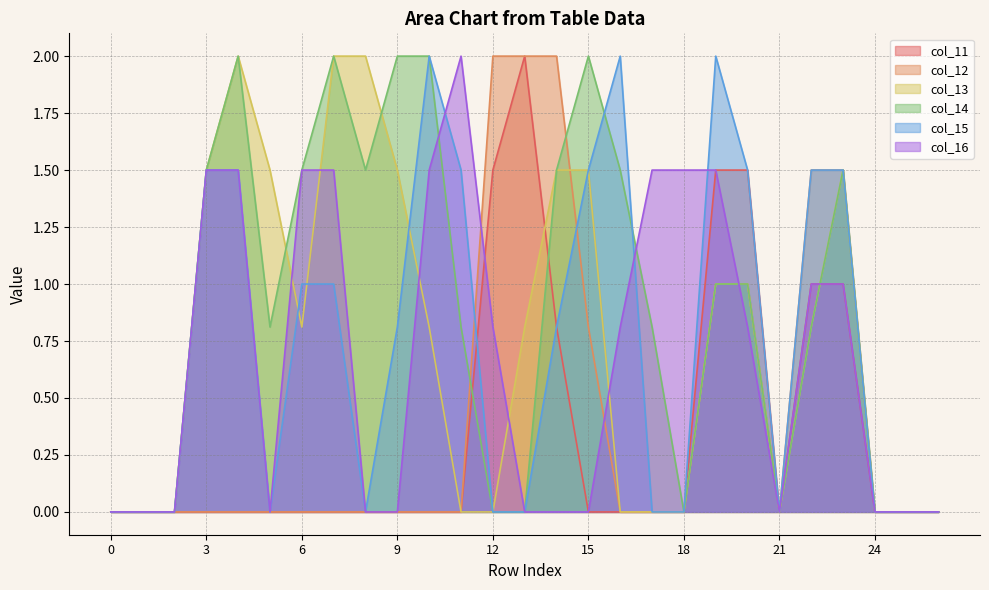

Reading left to right, transcribe all the data shown in this chart.

col_11: 0=0.0	1=0.0	2=0.0	3=0.0	4=0.0	5=0.0	6=0.0	7=0.0	8=0.0	9=0.0	10=0.0	11=0.0	12=1.5	13=2.0	14=0.8	15=0.0	16=0.0	17=0.0	18=0.0	19=1.5	20=1.5	21=0.0	22=1.0	23=1.0	24=0.0	25=0.0	26=0.0
col_12: 0=0.0	1=0.0	2=0.0	3=0.0	4=0.0	5=0.0	6=0.0	7=0.0	8=0.0	9=0.0	10=0.0	11=0.0	12=2.0	13=2.0	14=2.0	15=0.8	16=0.0	17=0.0	18=0.0	19=1.0	20=1.0	21=0.0	22=1.5	23=1.5	24=0.0	25=0.0	26=0.0
col_13: 0=0.0	1=0.0	2=0.0	3=1.5	4=2.0	5=1.5	6=0.8	7=2.0	8=2.0	9=1.5	10=0.8	11=0.0	12=0.0	13=0.8	14=1.5	15=1.5	16=0.0	17=0.0	18=0.0	19=1.0	20=1.0	21=0.0	22=0.8	23=1.5	24=0.0	25=0.0	26=0.0
col_14: 0=0.0	1=0.0	2=0.0	3=1.5	4=2.0	5=0.8	6=1.5	7=2.0	8=1.5	9=2.0	10=2.0	11=0.8	12=0.0	13=0.0	14=1.5	15=2.0	16=1.5	17=0.8	18=0.0	19=1.0	20=1.0	21=0.0	22=0.8	23=1.5	24=0.0	25=0.0	26=0.0
col_15: 0=0.0	1=0.0	2=0.0	3=1.5	4=1.5	5=0.0	6=1.0	7=1.0	8=0.0	9=0.8	10=2.0	11=1.5	12=0.0	13=0.0	14=0.8	15=1.5	16=2.0	17=0.0	18=0.0	19=2.0	20=1.5	21=0.0	22=1.5	23=1.5	24=0.0	25=0.0	26=0.0
col_16: 0=0.0	1=0.0	2=0.0	3=1.5	4=1.5	5=0.0	6=1.5	7=1.5	8=0.0	9=0.0	10=1.5	11=2.0	12=0.8	13=0.0	14=0.0	15=0.0	16=0.8	17=1.5	18=1.5	19=1.5	20=0.8	21=0.0	22=1.0	23=1.0	24=0.0	25=0.0	26=0.0